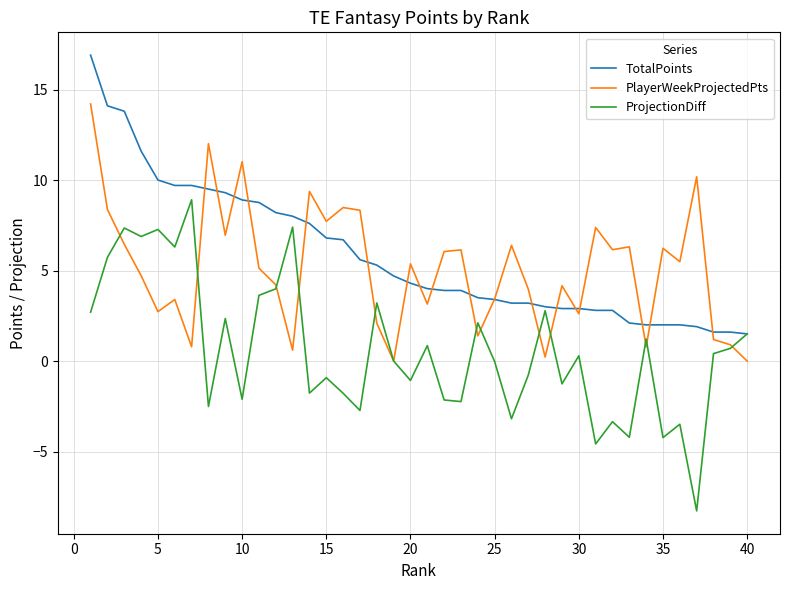

At how many categories does at least one series exceed 13?

3